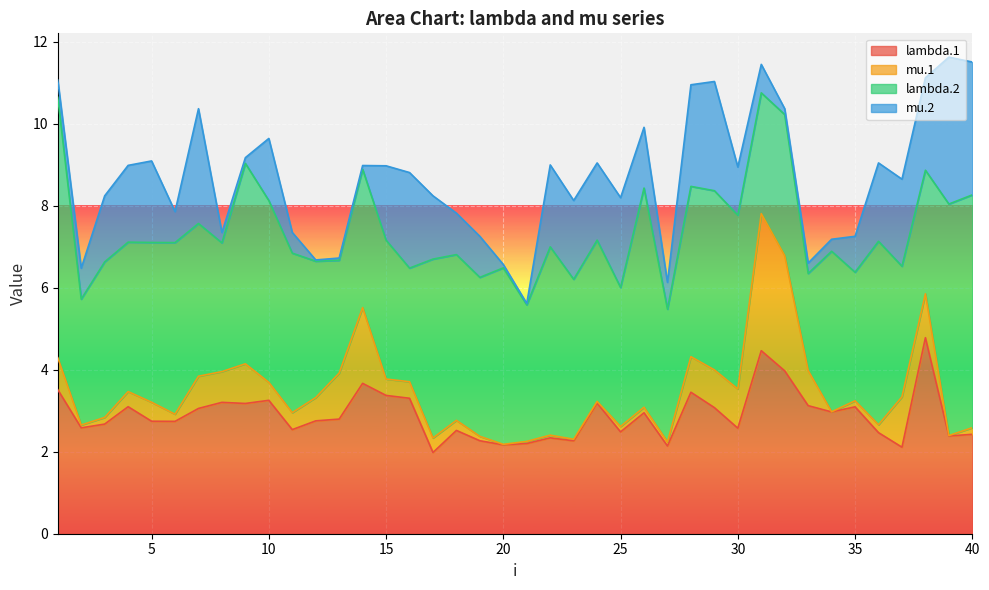

In lambda.1, how many points are lower than both neighbors (excluding endpoints)?

13